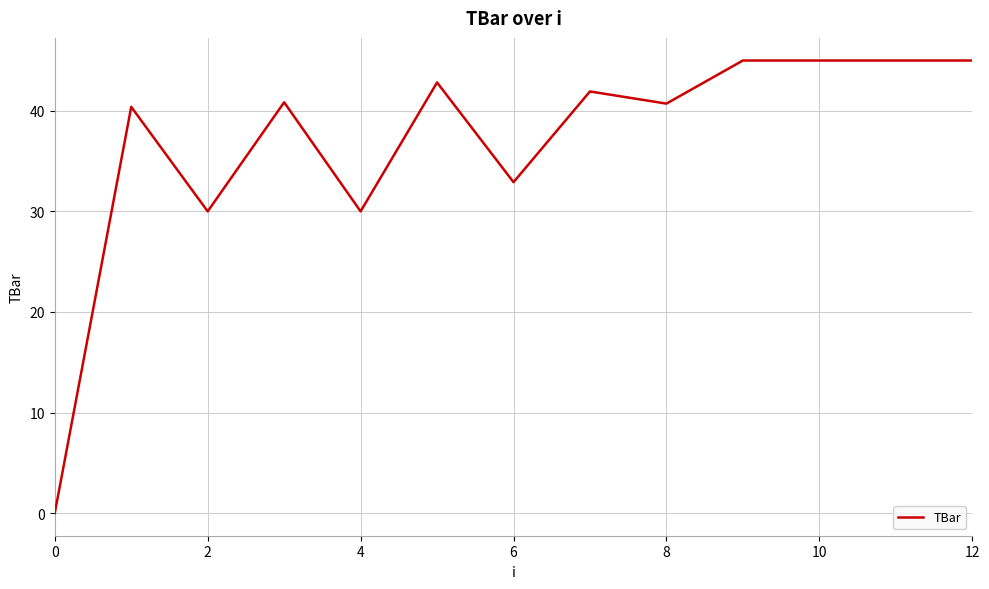

What is the difference between the maximum and minimum values?

45.0